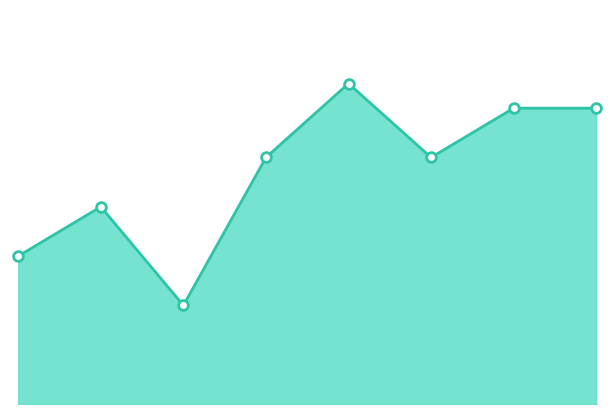

How many interior local peaks (higher than both neighbors) does the data have?

2